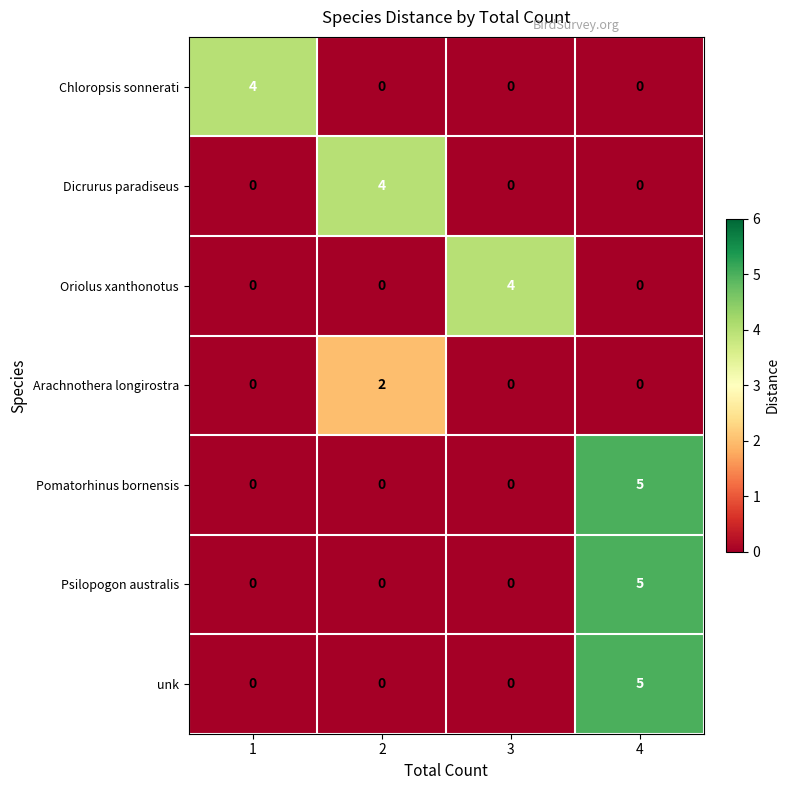

At which label does Psilopogon australis reach its peak?

4